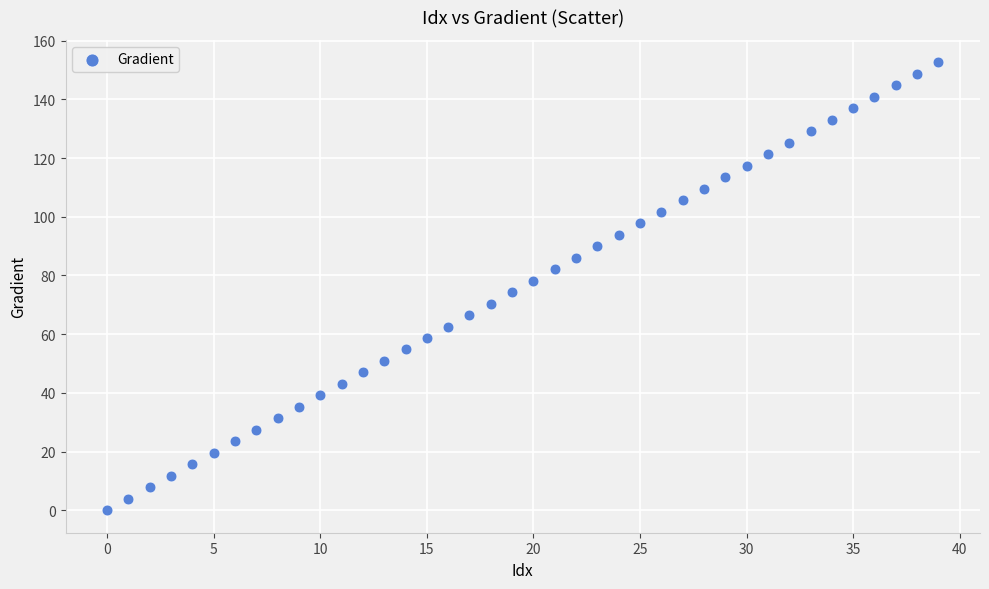

What is the range of Y values (max minus min)?

152.6